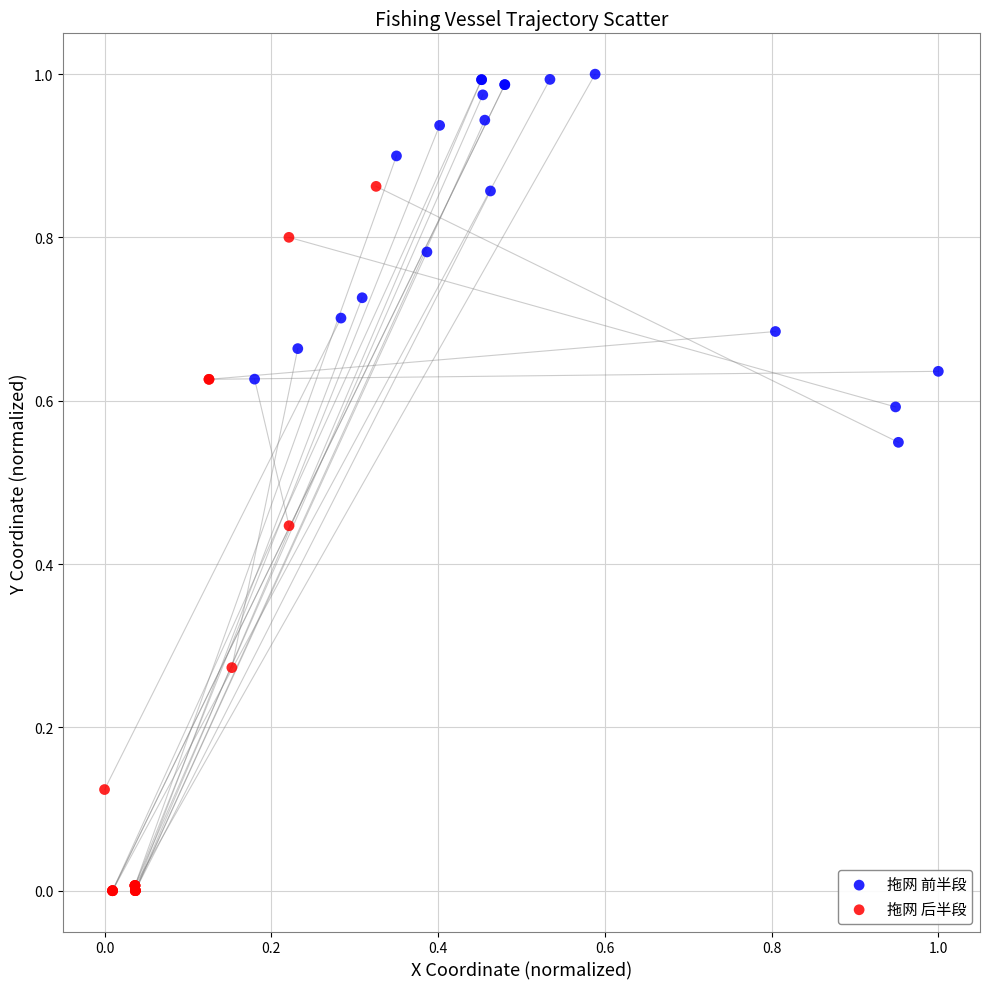

Which series has the largest Y range (max minus min)?

拖网 后半段